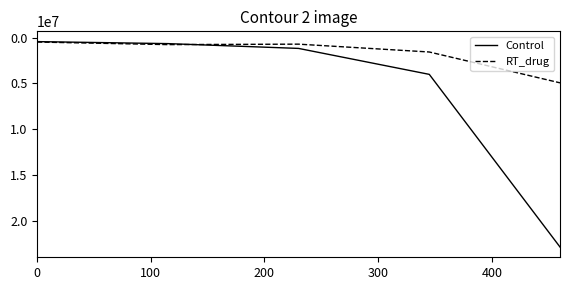

Which series has the largest total across all categories?

Control